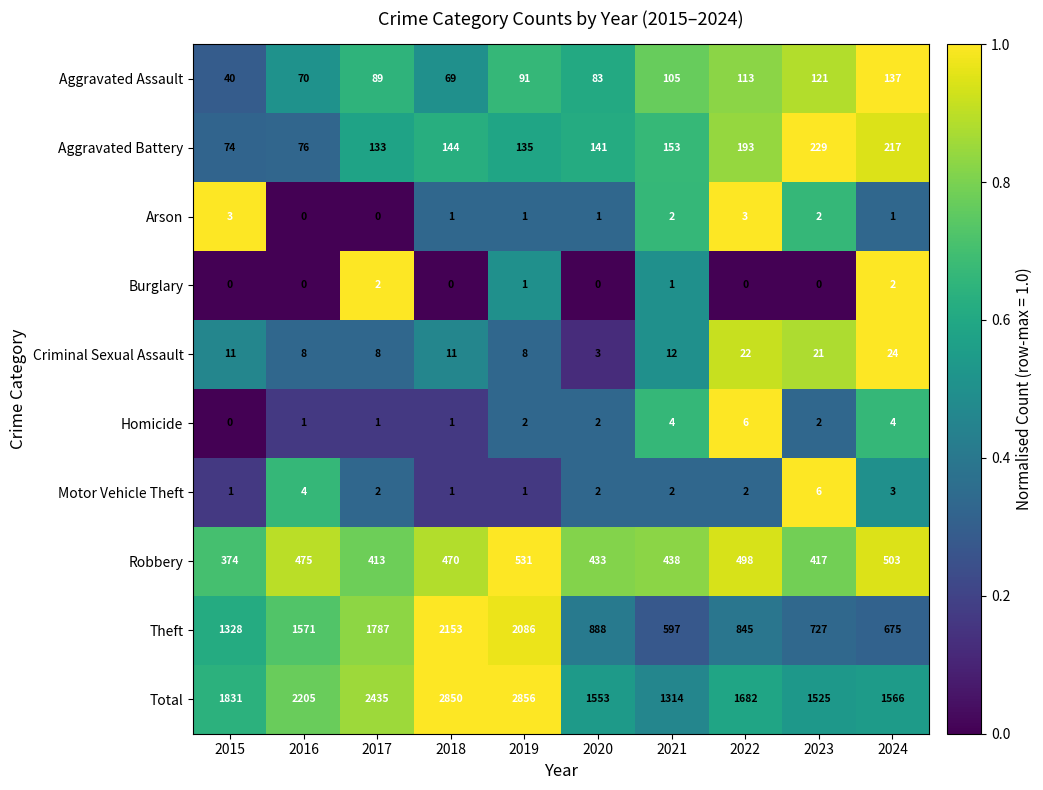

How many data points does each series have?

10